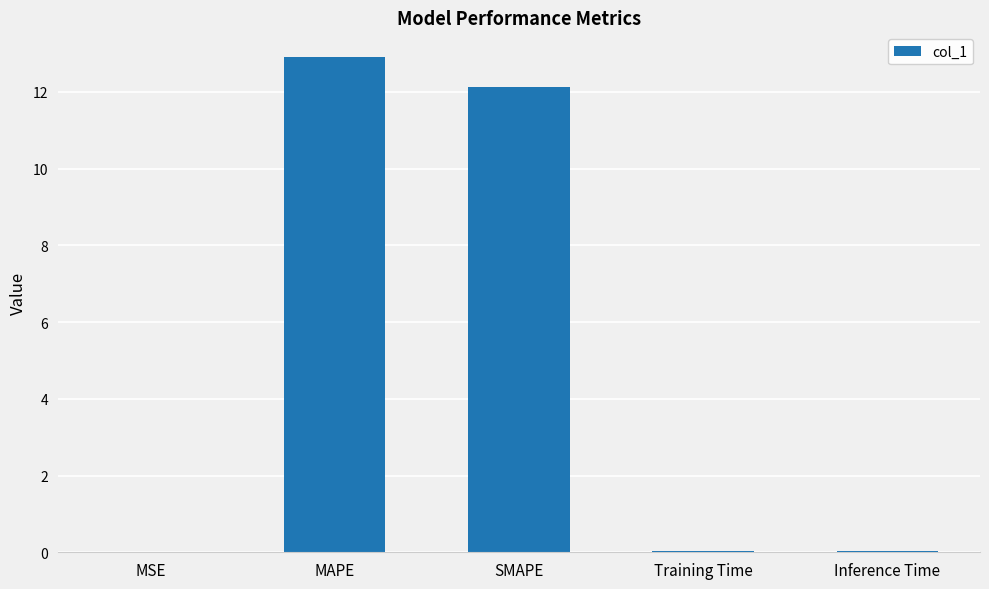

What is the average value?

5.0